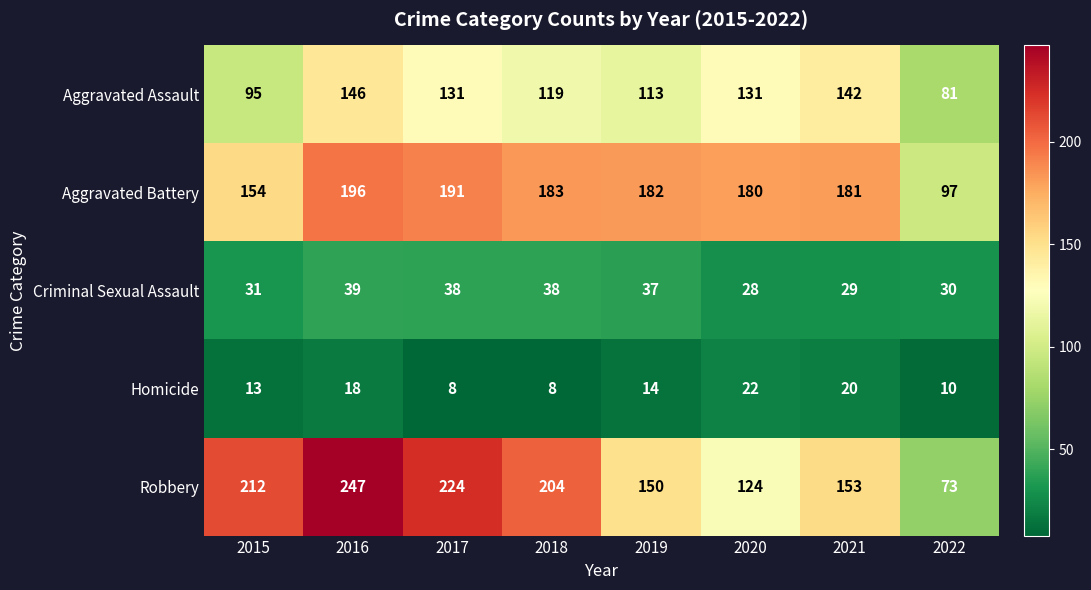

How many data points in Criminal Sexual Assault are less than 37?

4